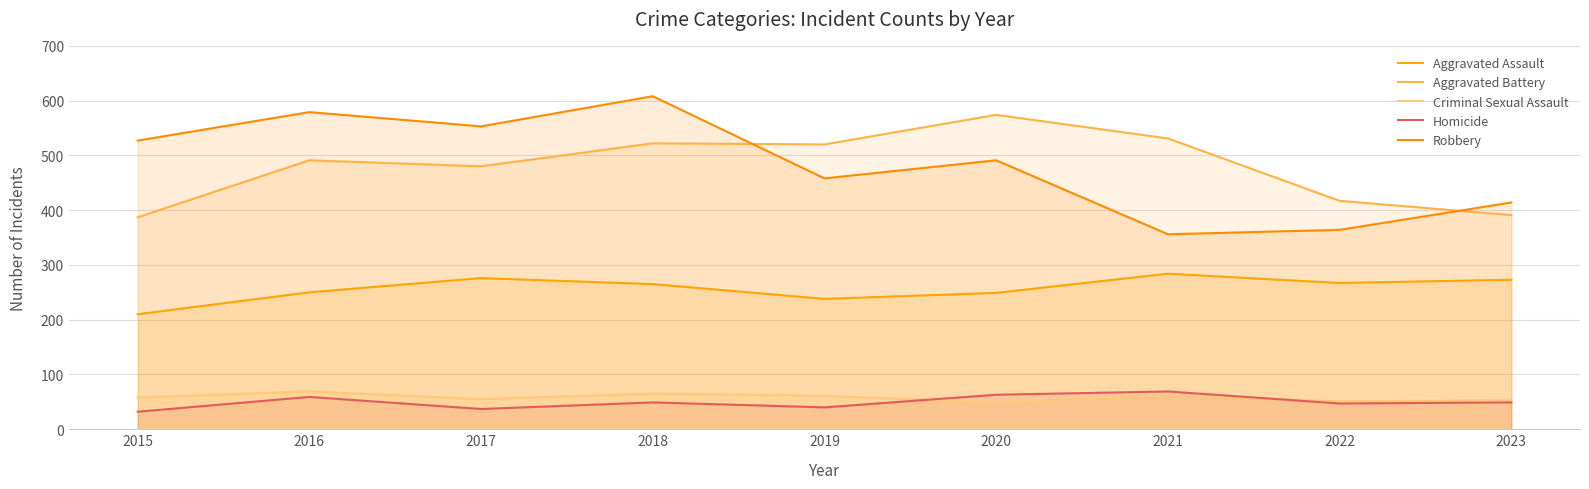

Which series has the widest spread of values?

Robbery